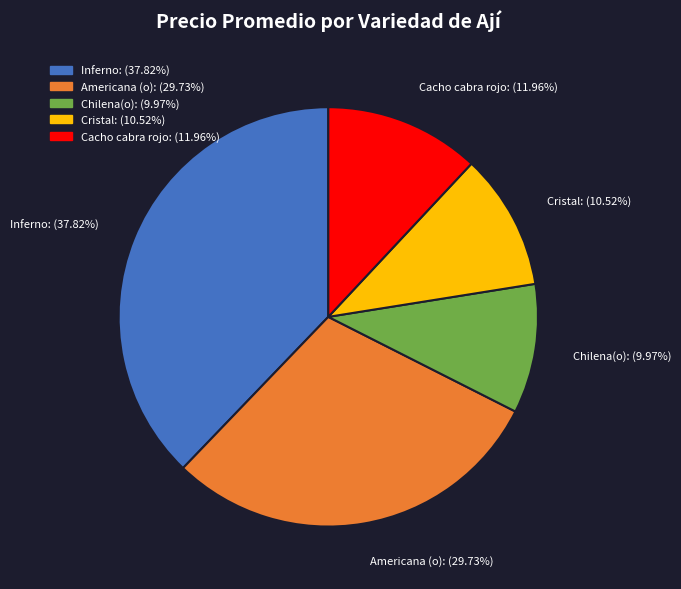

Does Inferno represent more than half of the total?

No